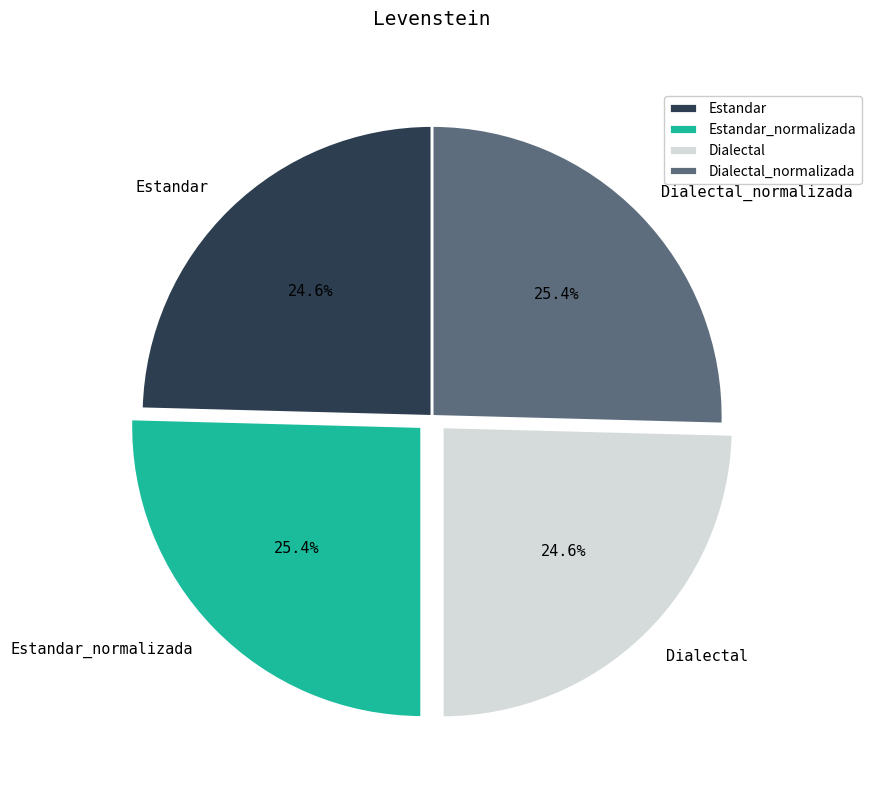

Is there a majority slice in this chart?

No